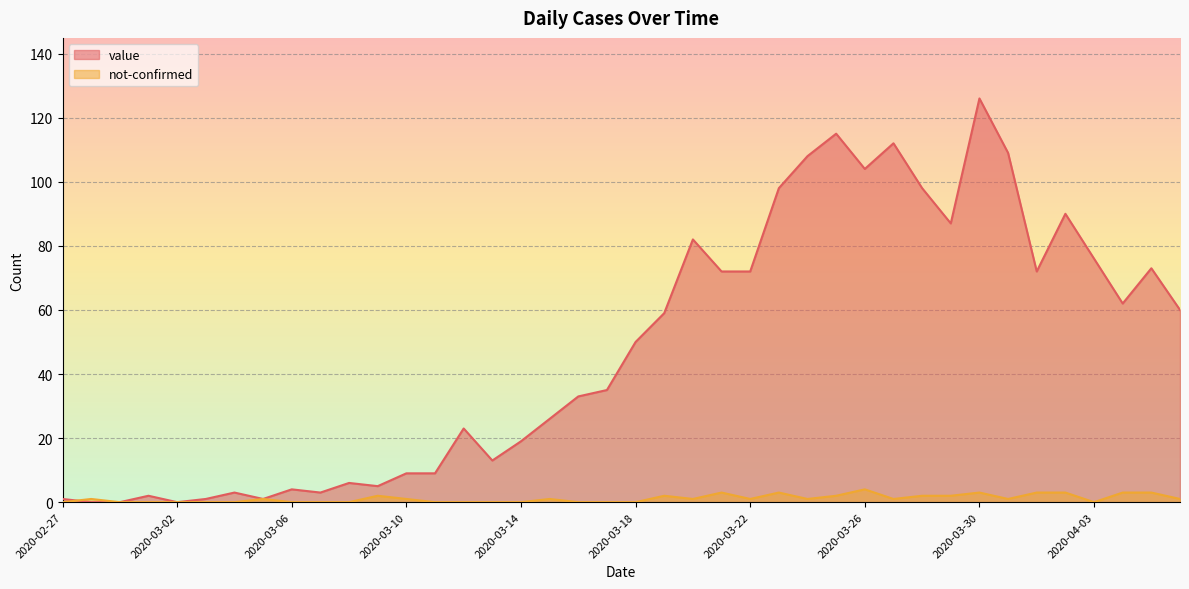

What is the value of the value point at the 21st from the left?

50